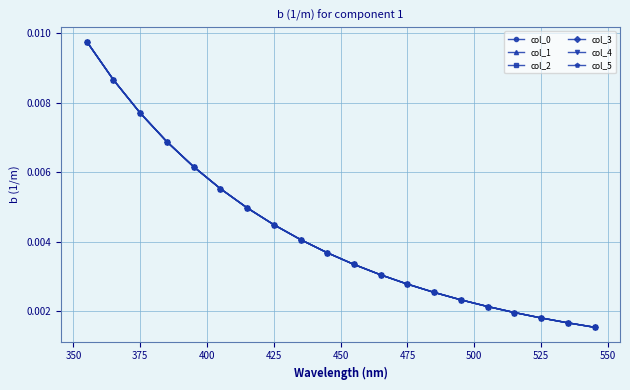

Rank the series by their maximum value, from lowest to highest.

col_0, col_1, col_2, col_3, col_4, col_5